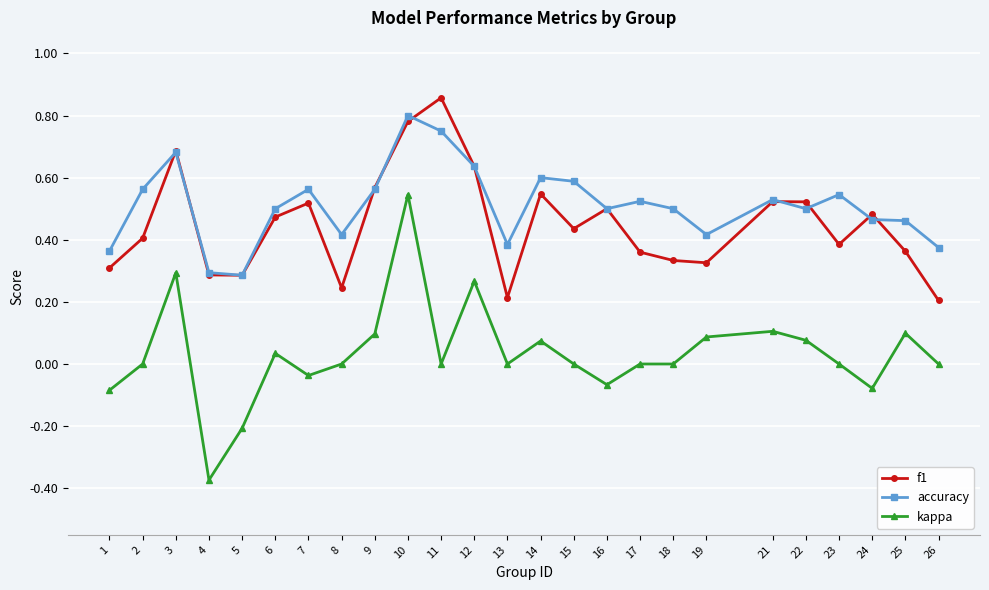

Where is the first local minimum for kappa?

4